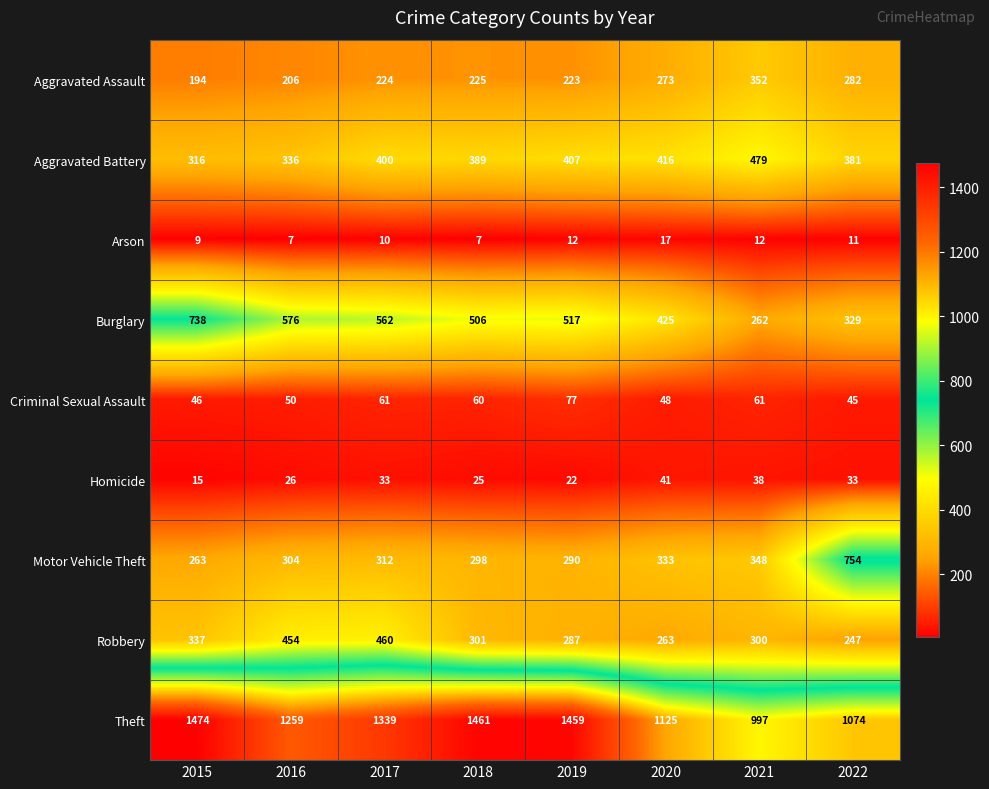

What is the total value across all series at 2015?

3392